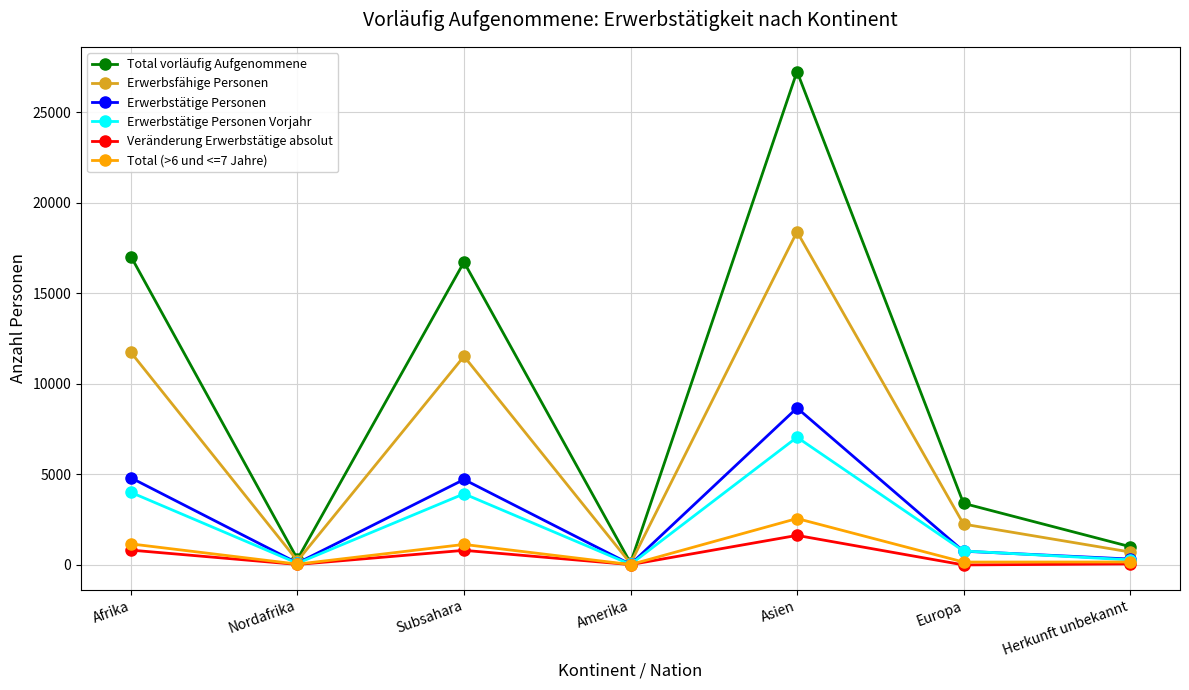

In Total vorläufig Aufgenommene, how many points are lower than both neighbors (excluding endpoints)?

2